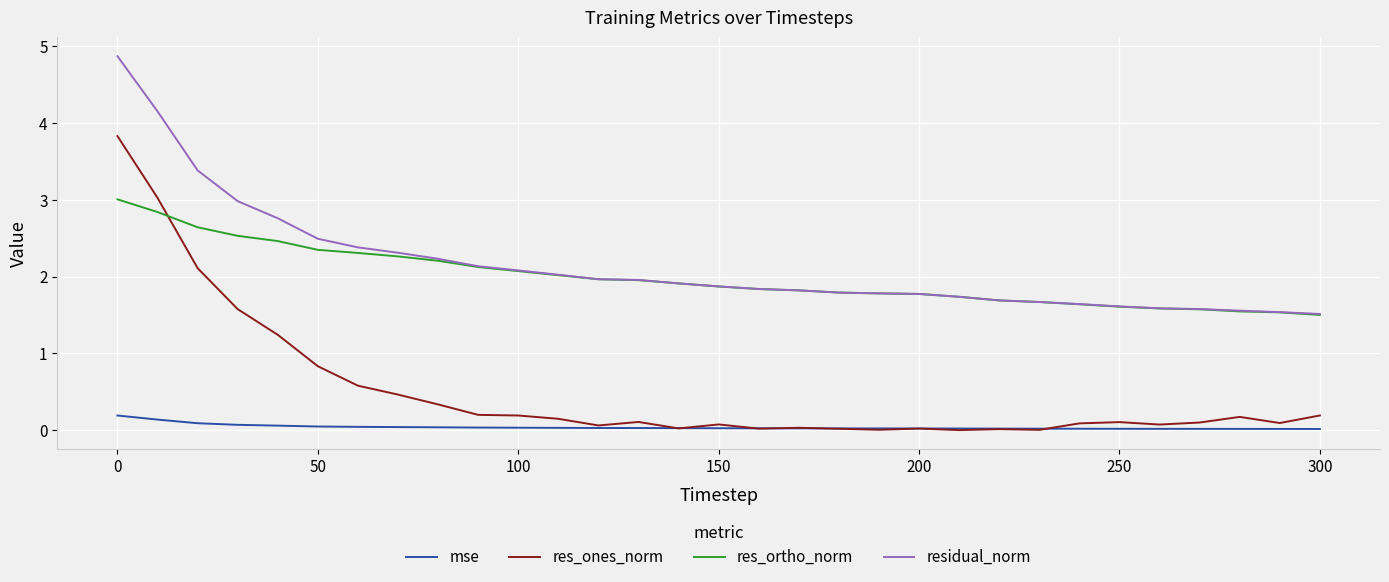

Rank the series by their maximum value, from highest to lowest.

residual_norm, res_ones_norm, res_ortho_norm, mse